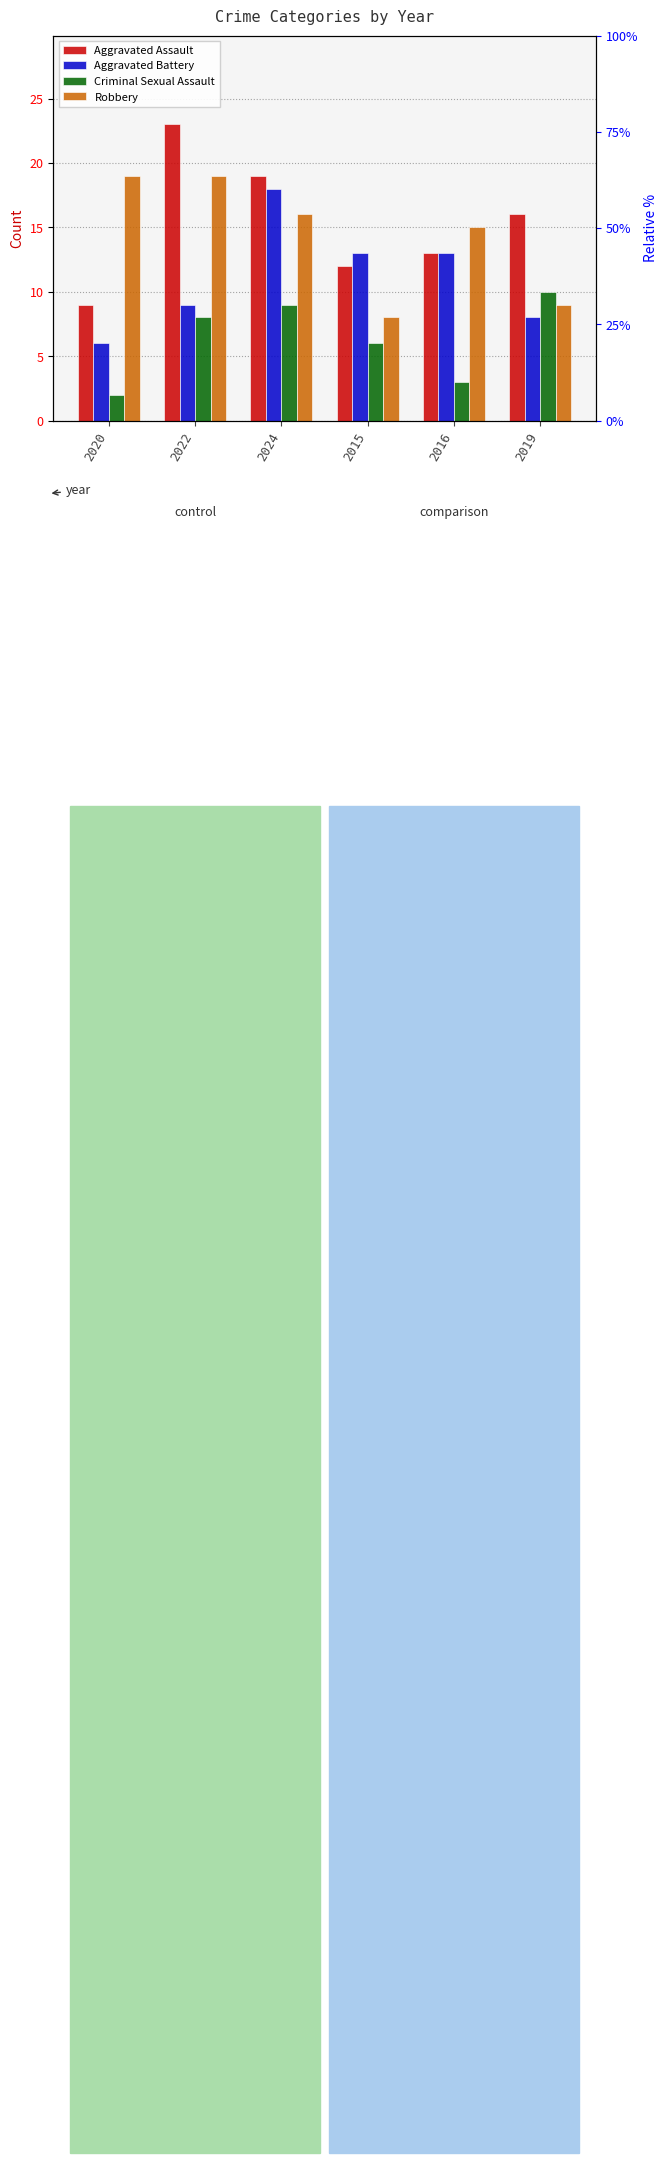

Between 2020 and 2016, which series saw the biggest shift?

Aggravated Battery